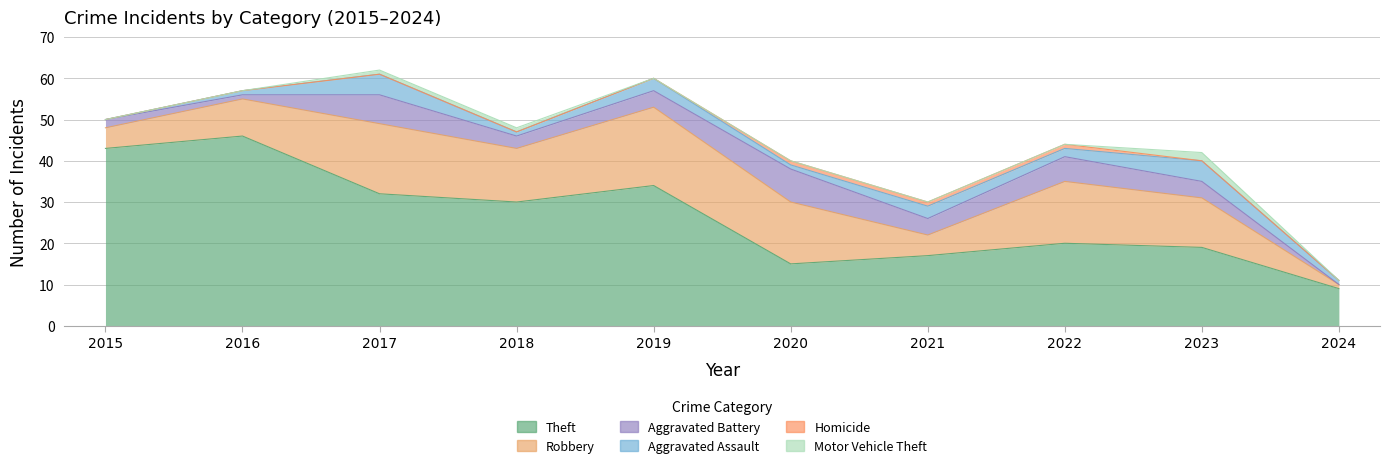

Which series changed the most between 2022 and 2024?

Robbery